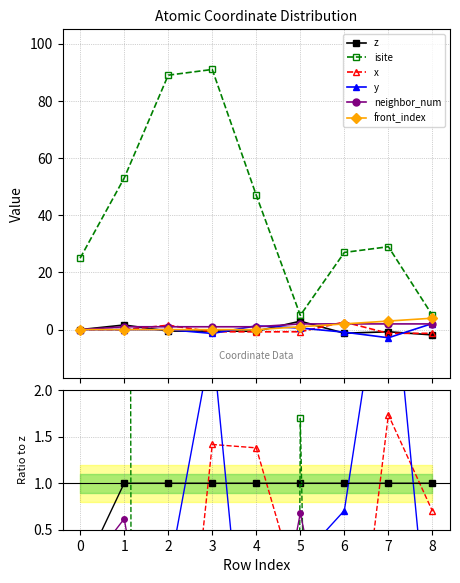

How many lines are shown in the chart?

6